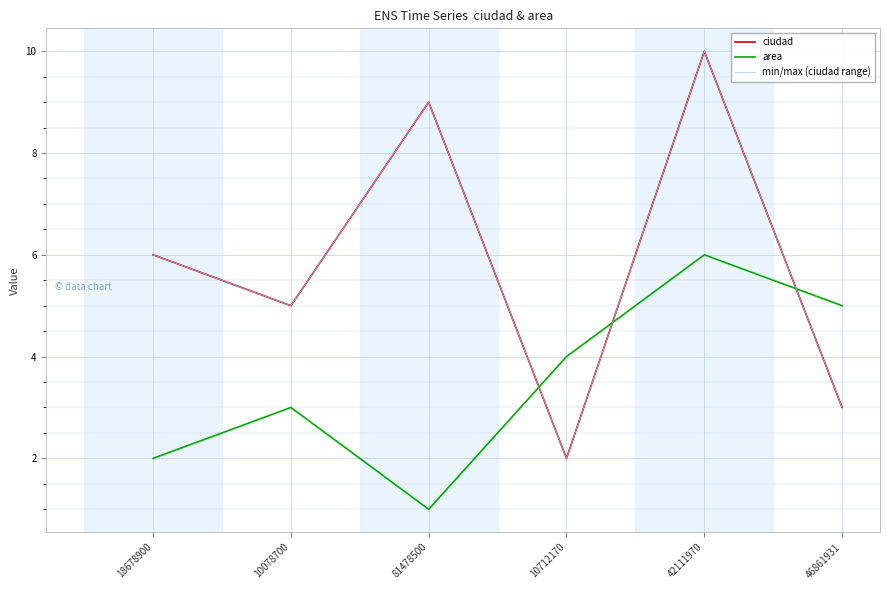

List the labels in order of ciudad value, smallest first.

10712170, 46861931, 10078700, 18678900, 81478500, 42111970